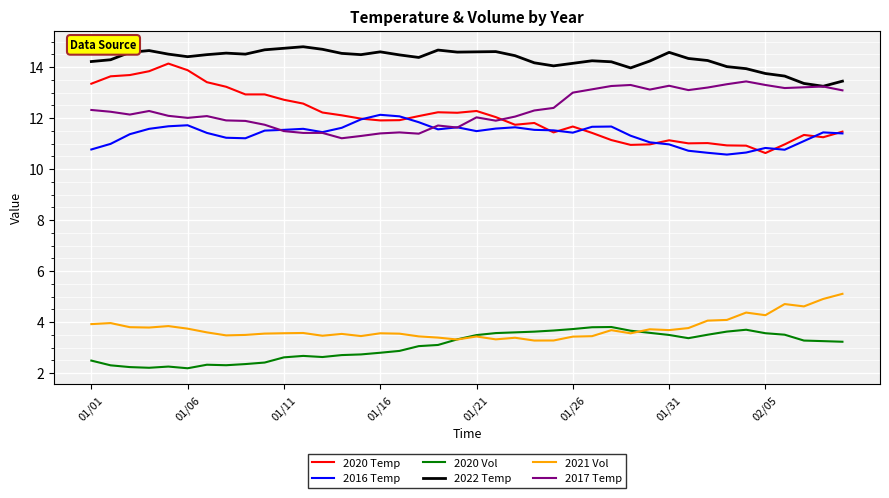

Which series has the widest spread of values?

2020 Temp